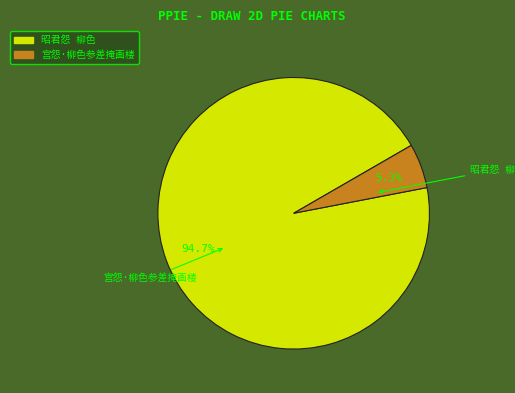

To the nearest percent, what percentage of the pie is 宫怨·柳色参差掩画楼?

5%